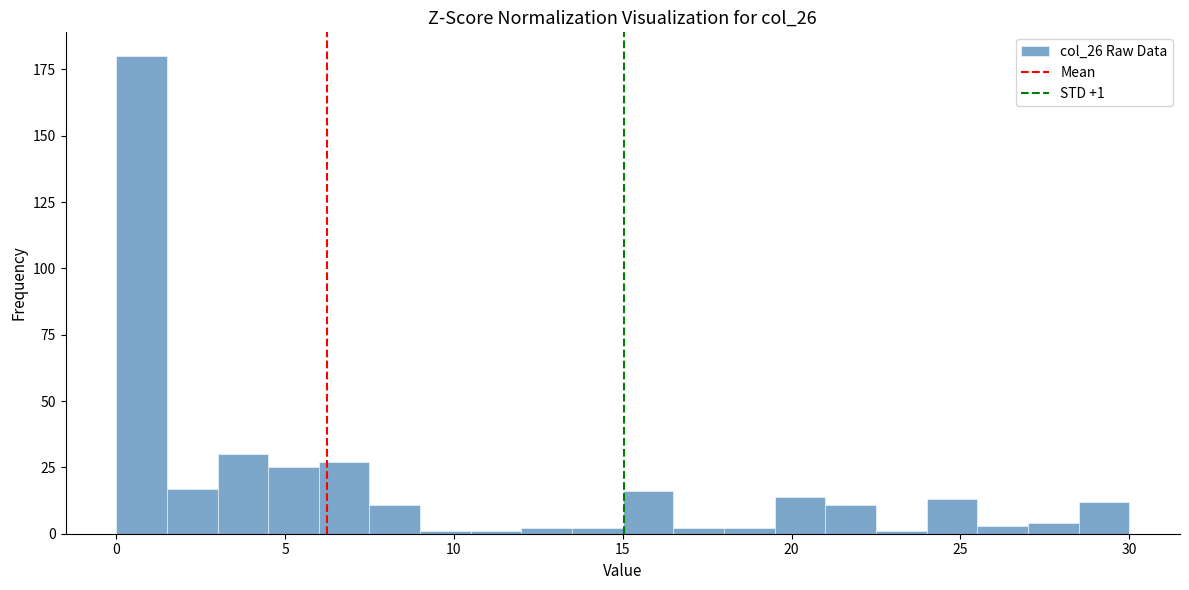

Read against the x-axis, roughly where is the centre of the tallest bar?

1.0